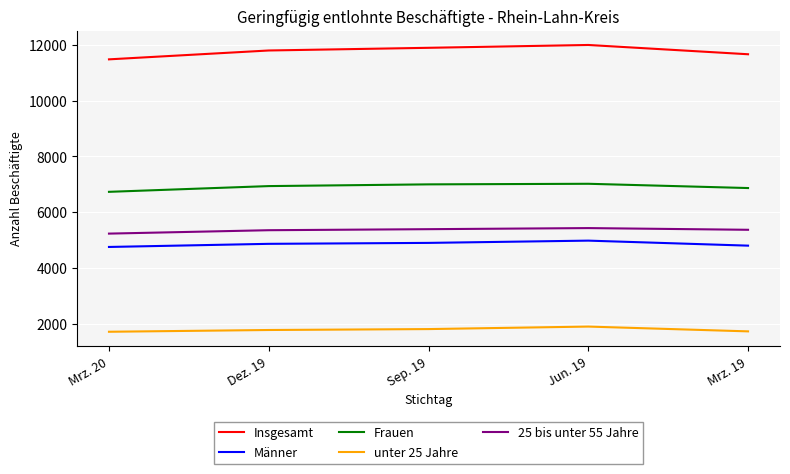

What is the spread (max minus min) of values at Jun. 19?

10105